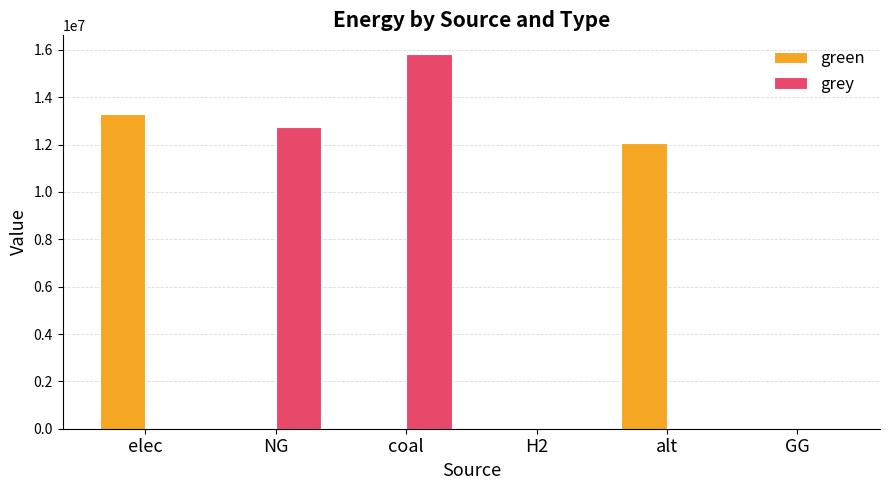

What is the sum of all grey values?

28547112.1